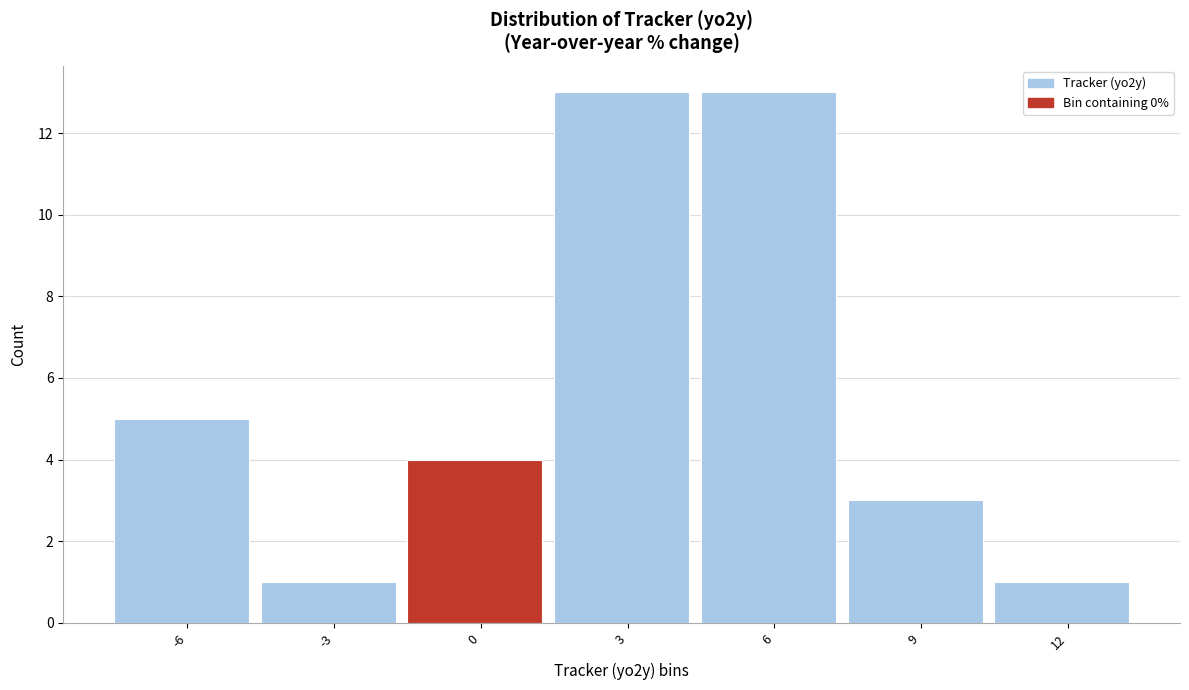

Reading left to right, extract all data points from this chart.

5	1	4	13	13	3	1